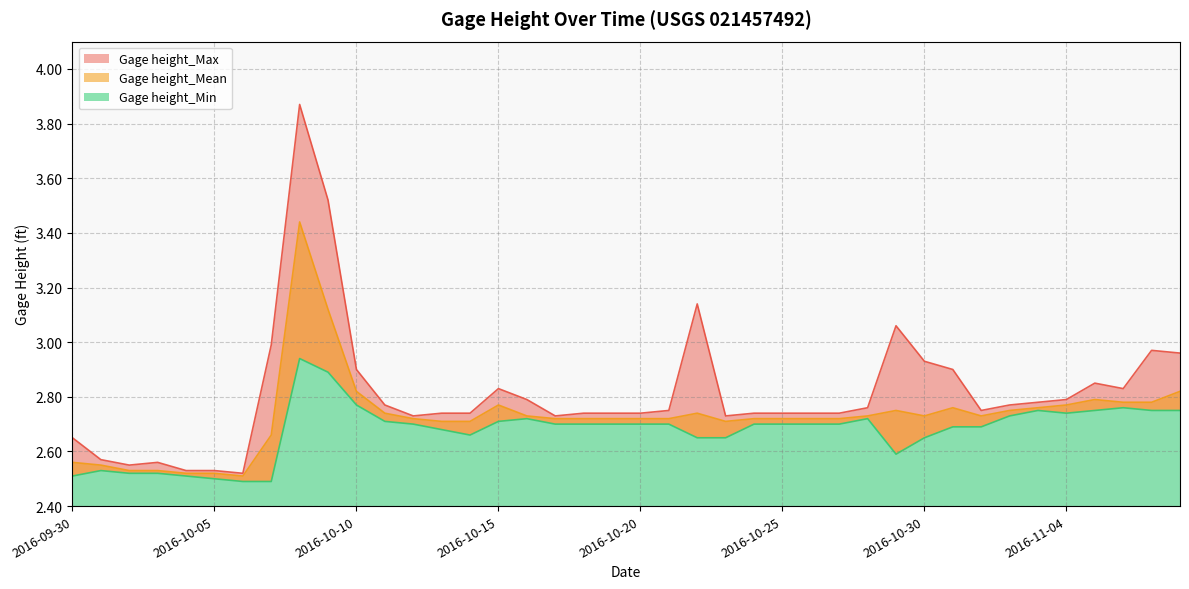

Which category has the highest value in the Gage height_Max series?

2016-10-08